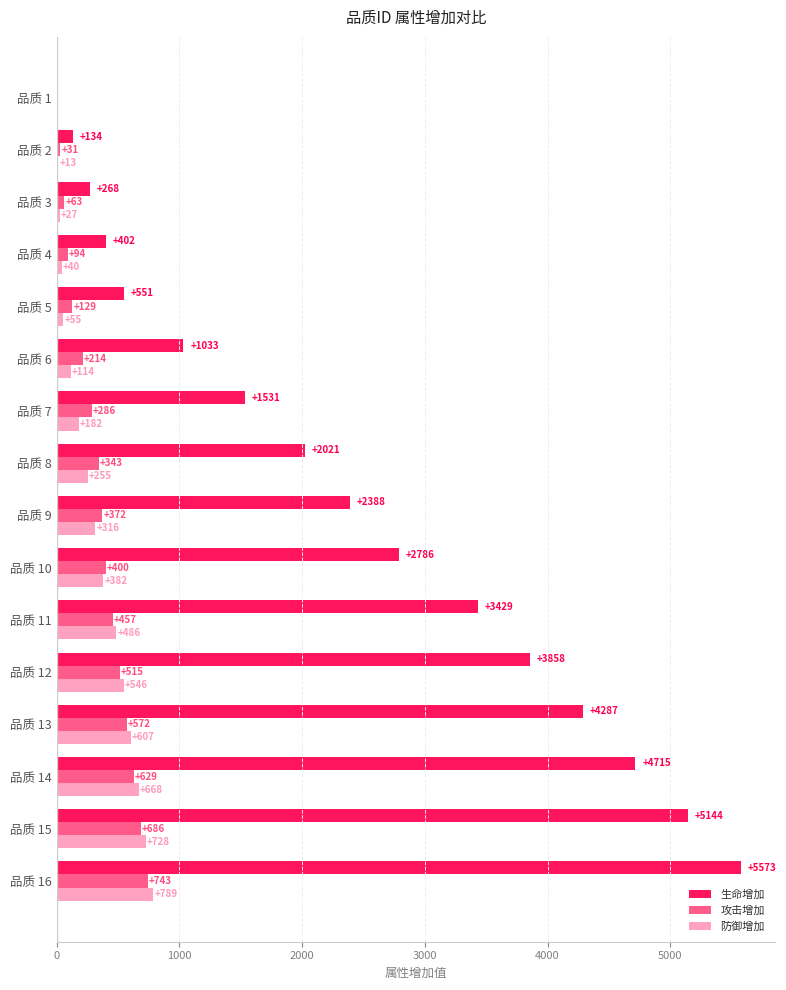

Is it true that 生命增加 equals 2481 at 品质 14?

False